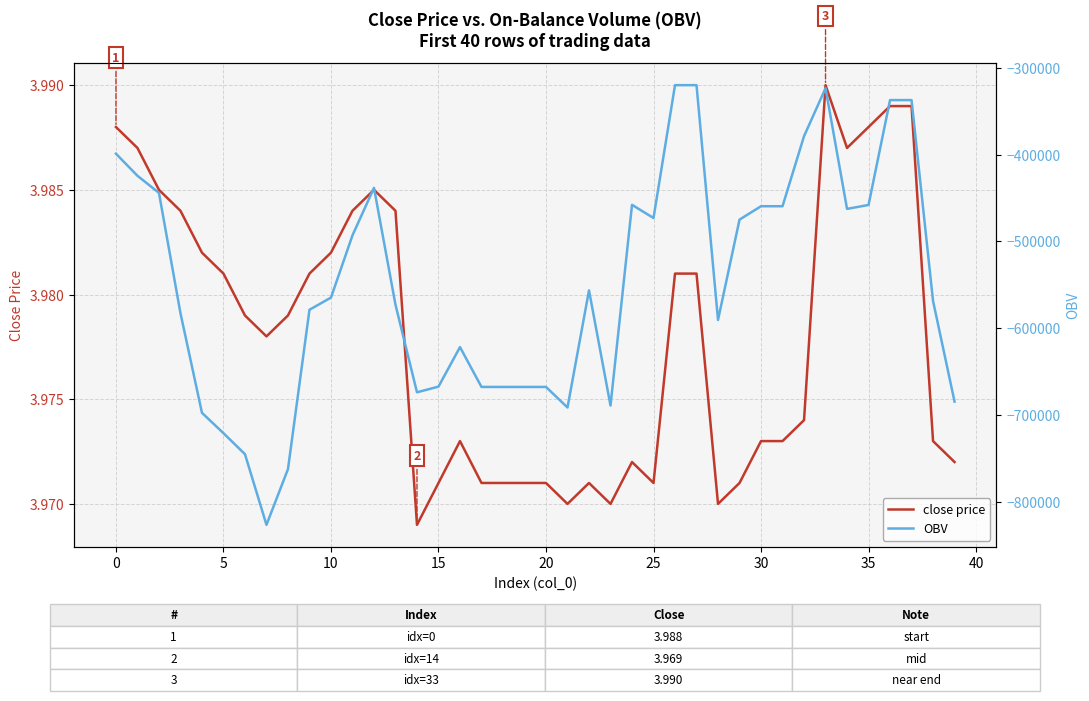

How many lines are shown in the chart?

2